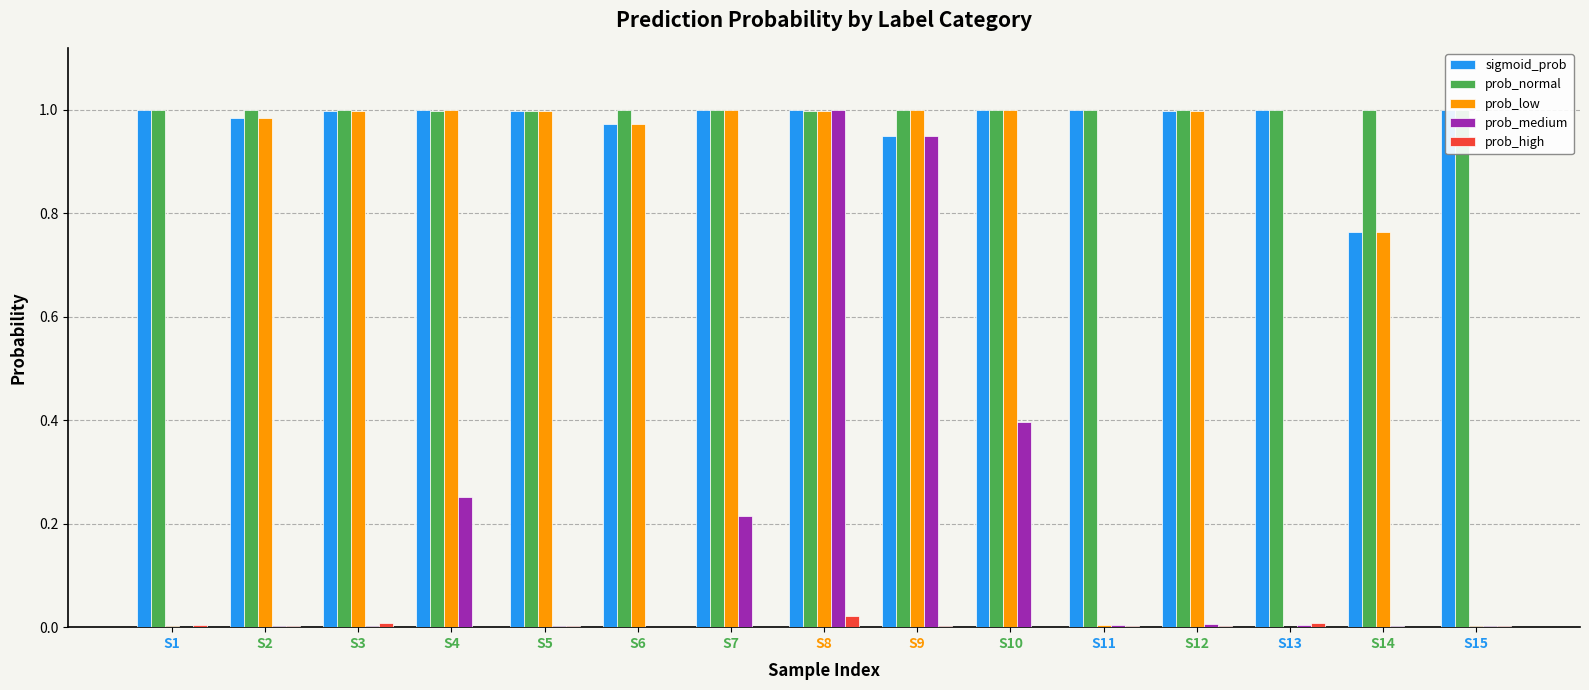

The value of prob_normal at S10 is 0.4. True or false?

False